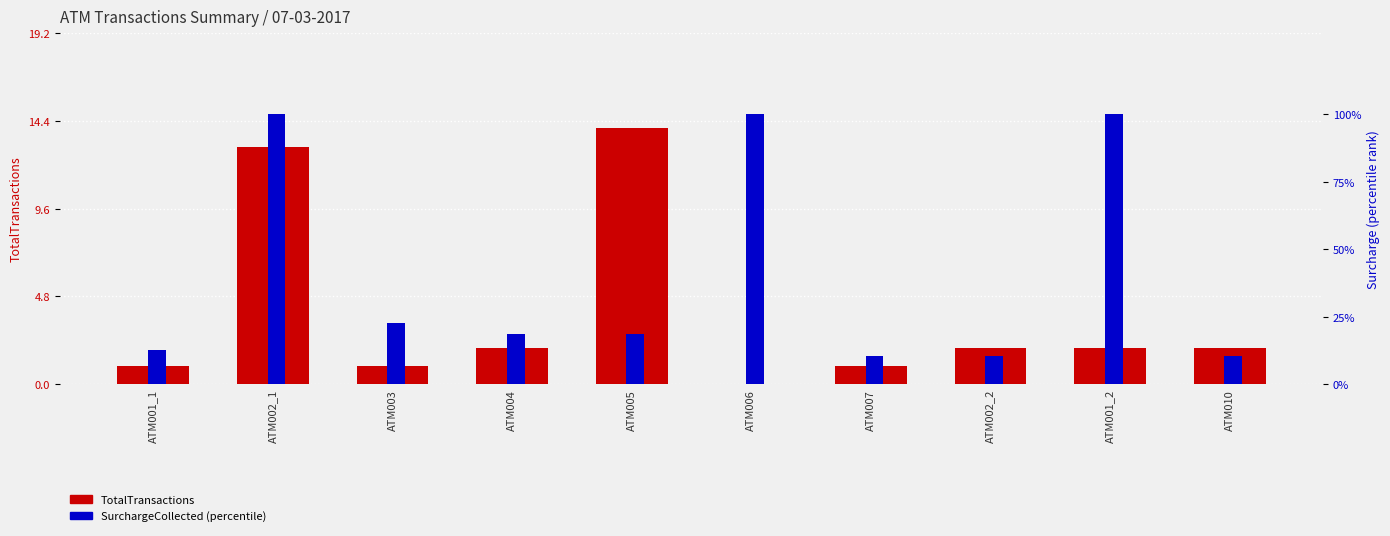

The TotalTransactions series shows 3.3 at ATM001_2. True or false?

False